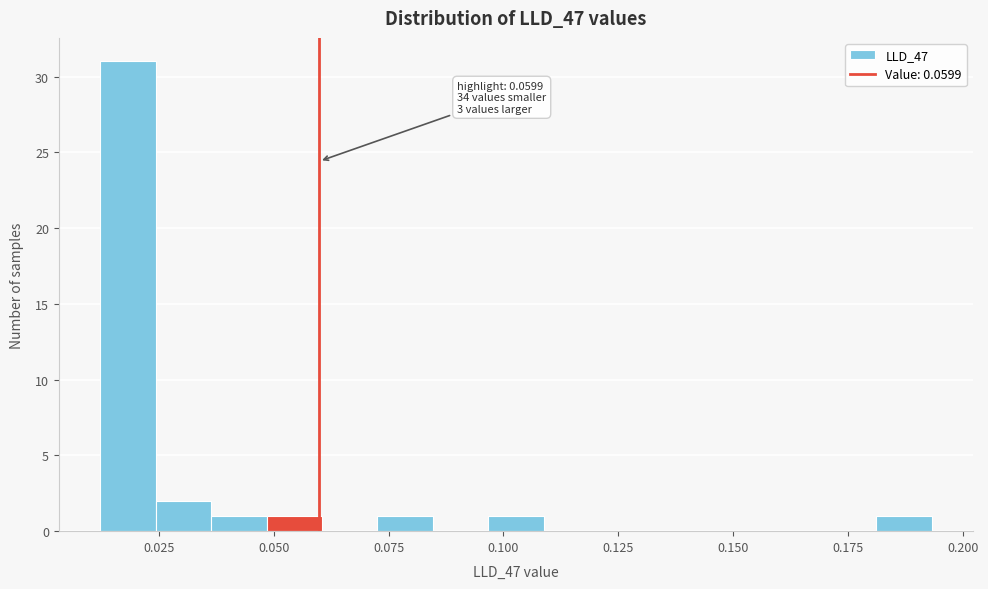

Read against the x-axis, roughly where is the centre of the tallest bar?

0.020